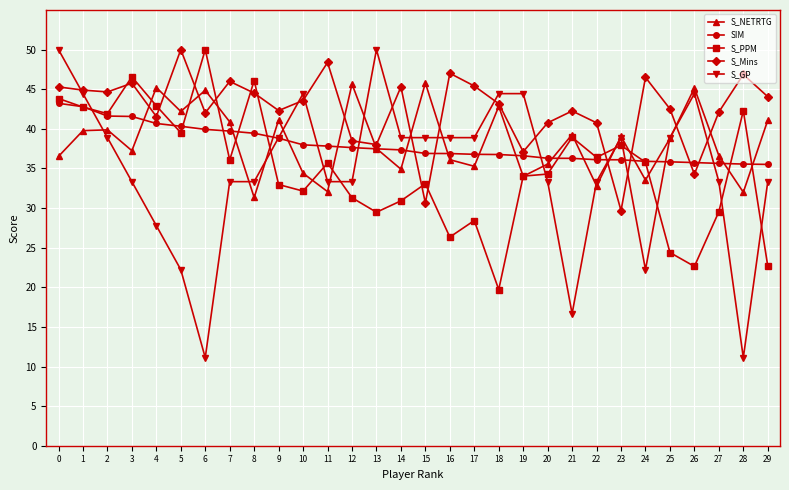

Count the number of data series in this chart.

5